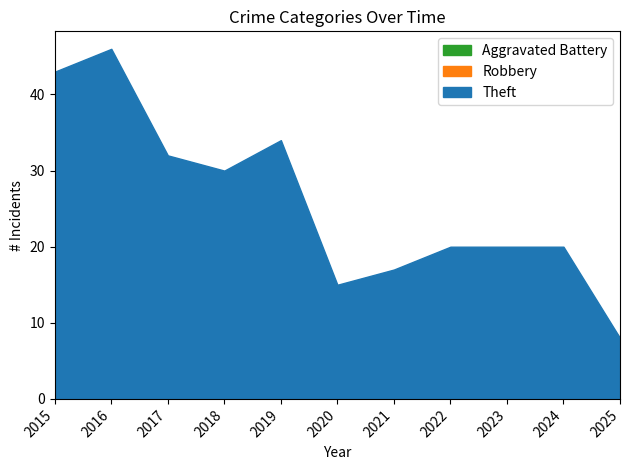

Reading right to left, transcribe all the data shown in this chart.

Theft: 2025=8	2024=20	2023=20	2022=20	2021=17	2020=15	2019=34	2018=30	2017=32	2016=46	2015=43
Robbery: 2025=8	2024=18	2023=12	2022=15	2021=5	2020=15	2019=19	2018=13	2017=17	2016=9	2015=5
Aggravated Battery: 2025=5	2024=10	2023=4	2022=6	2021=4	2020=8	2019=4	2018=3	2017=7	2016=1	2015=2